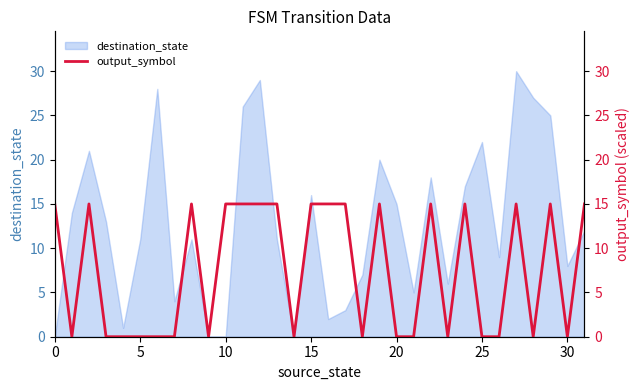

What is the maximum value for destination_state?

30